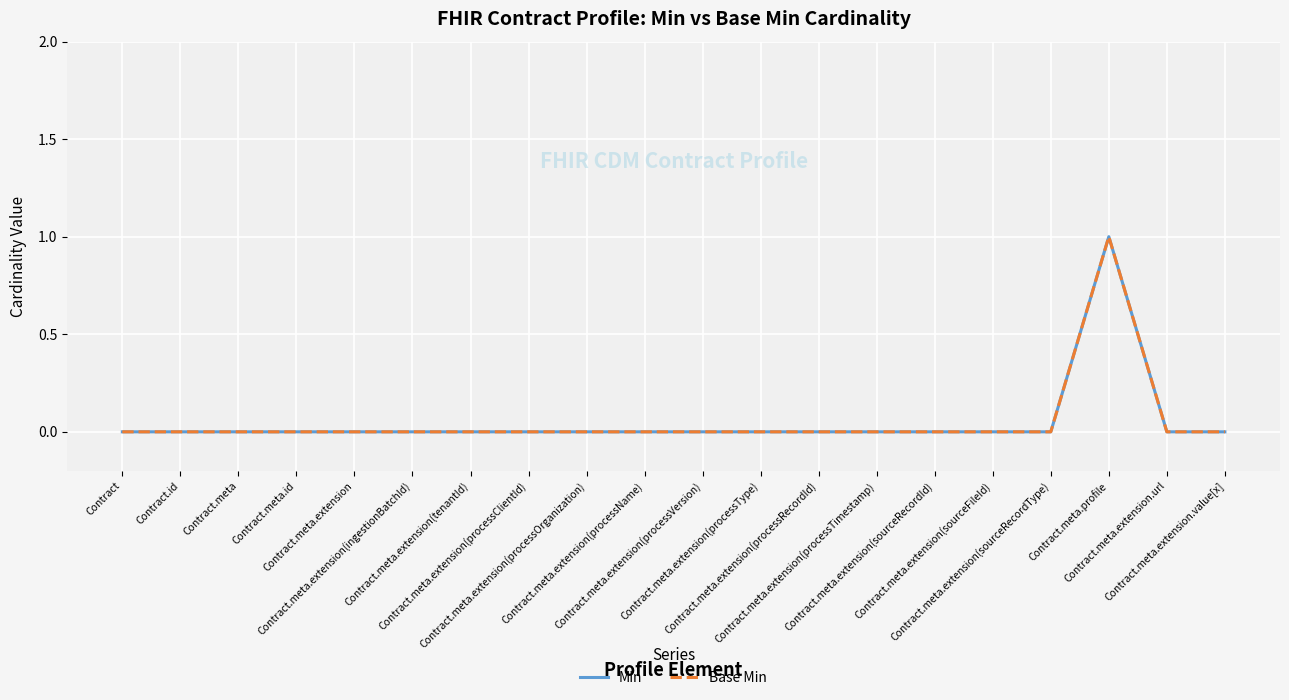

What position from the right is Contract.meta.extension.url?

2